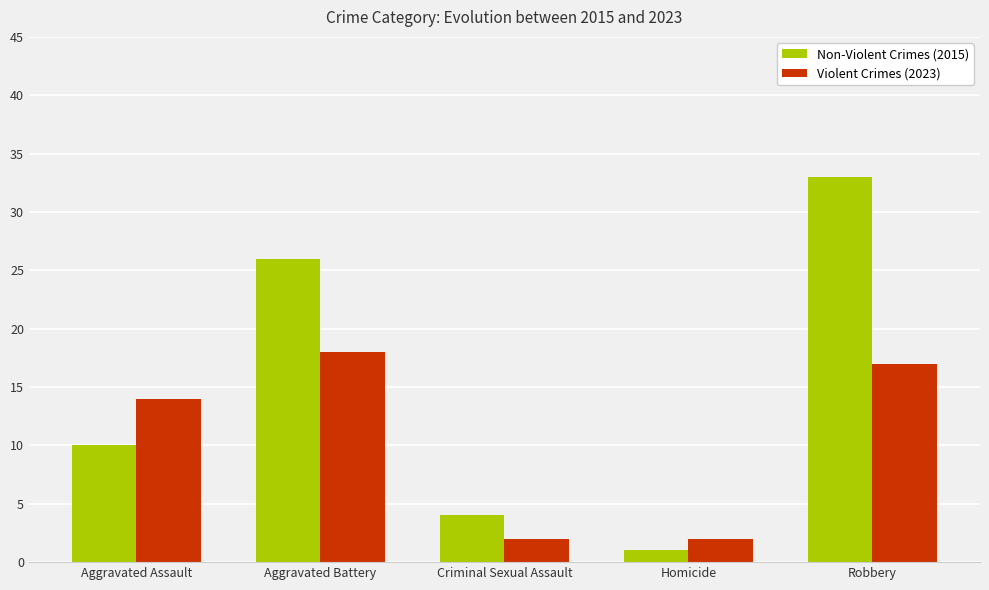

What is the spread (max minus min) of values at Aggravated Assault?

4